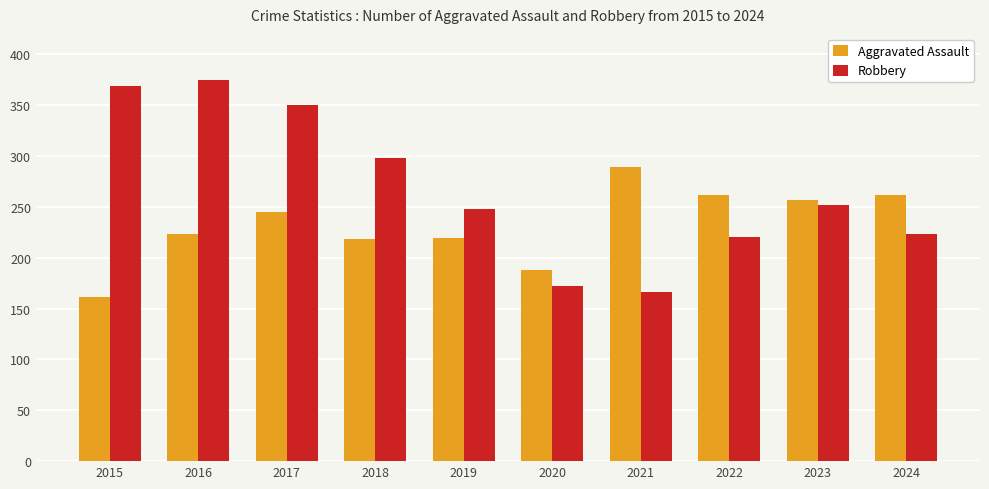

How many data points in Robbery are less than 252?

5